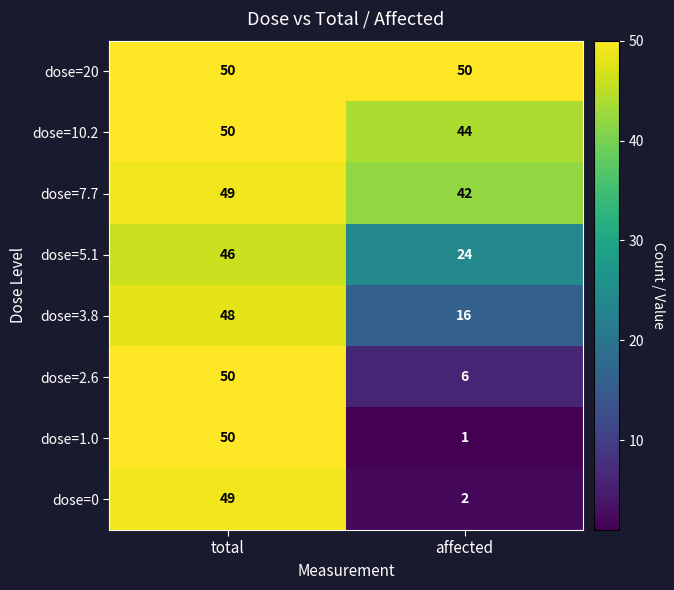

What is the difference between the highest and lowest values at total?

4